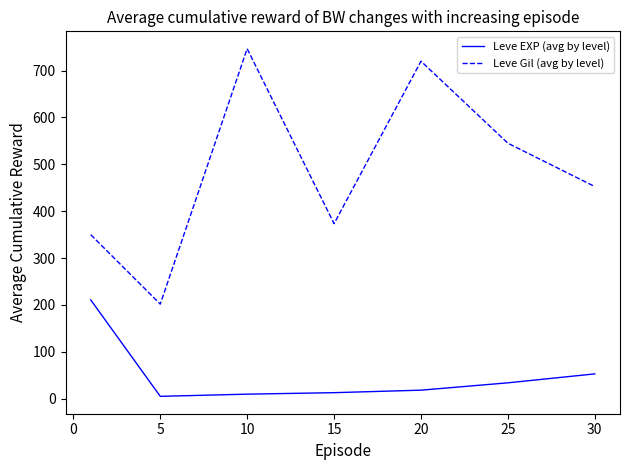

Which series has the largest range (max minus min)?

Leve Gil (avg by level)